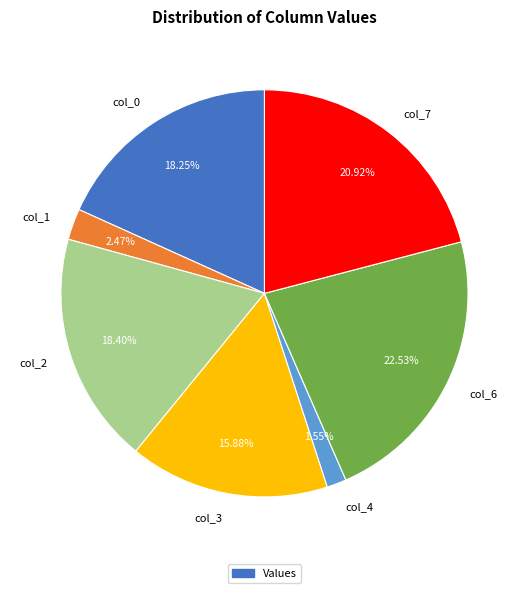

Between col_6 and col_2, which is larger?

col_6